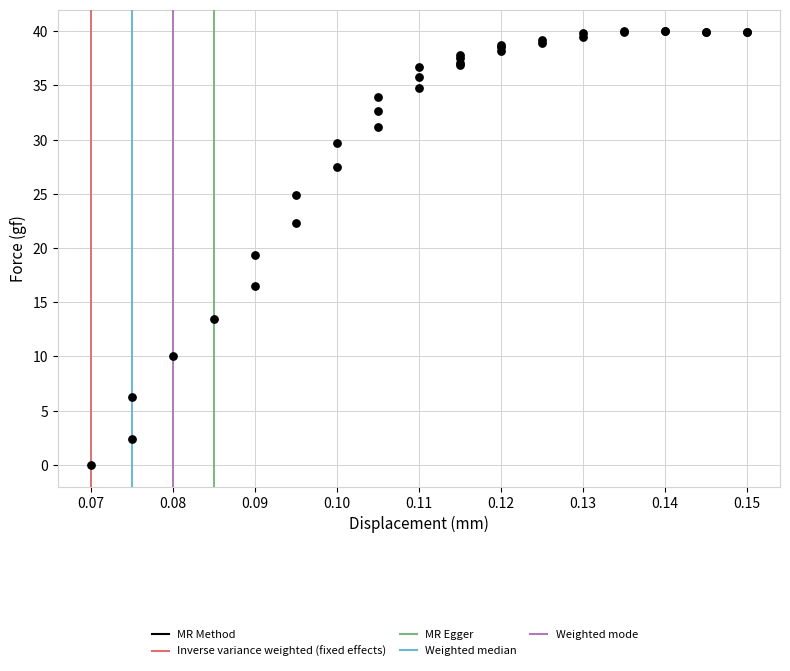

What Y value in the scatter plot is closest to 20?

19.4